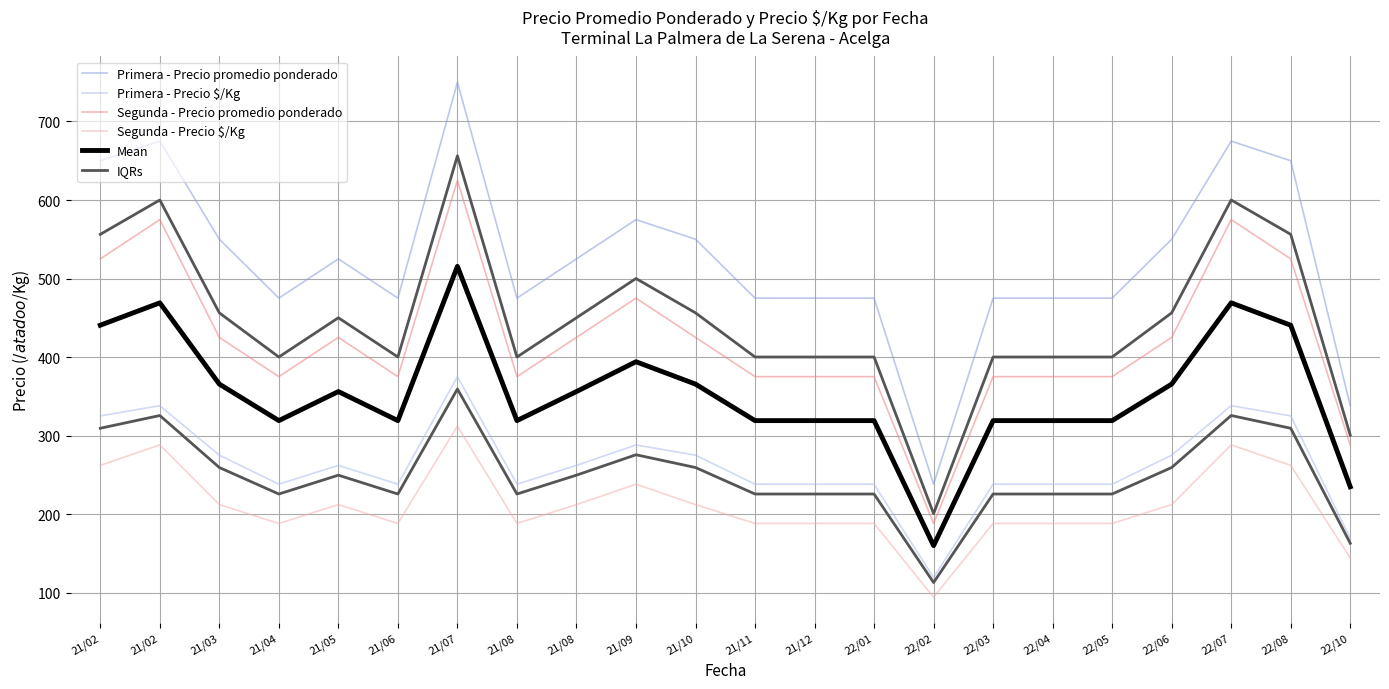

Is it true that Mean equals 234.8 at 22/10?

True